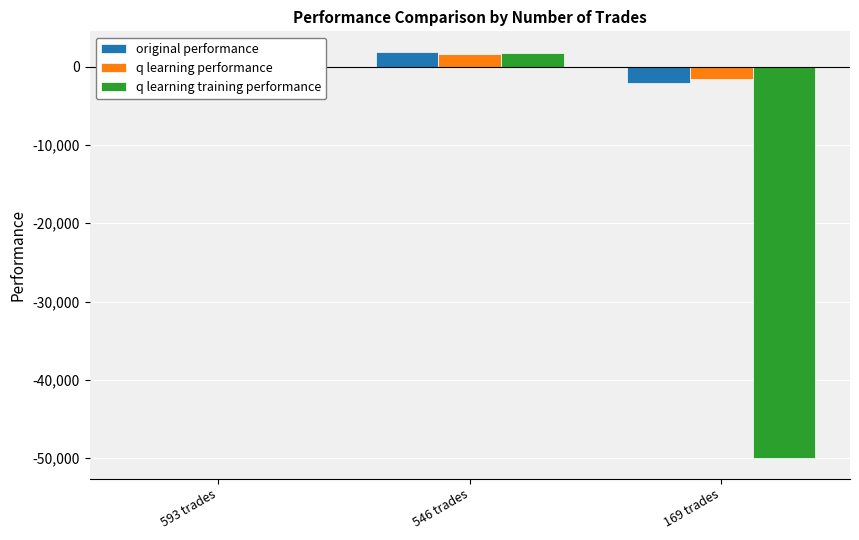

What is the total value across all series at 169 trades?

-53718.2